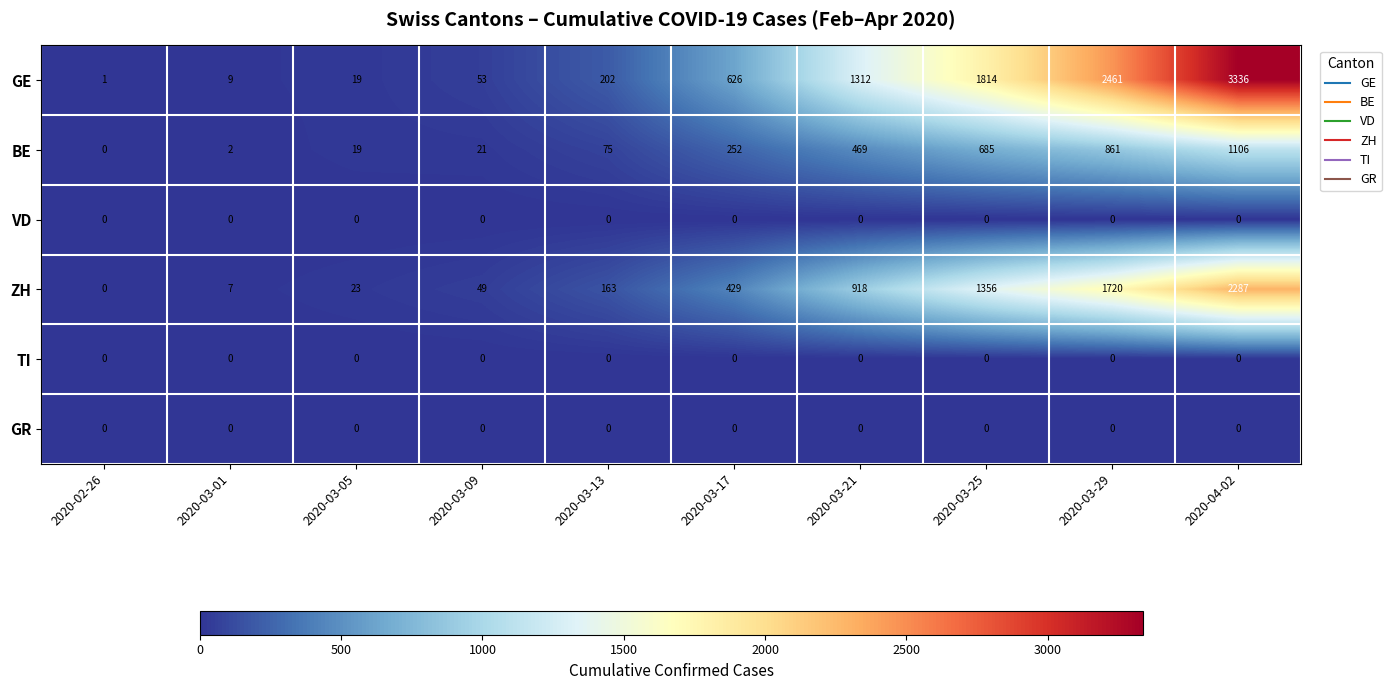

Which series changed the most between 2020-03-01 and 2020-03-13?

GE